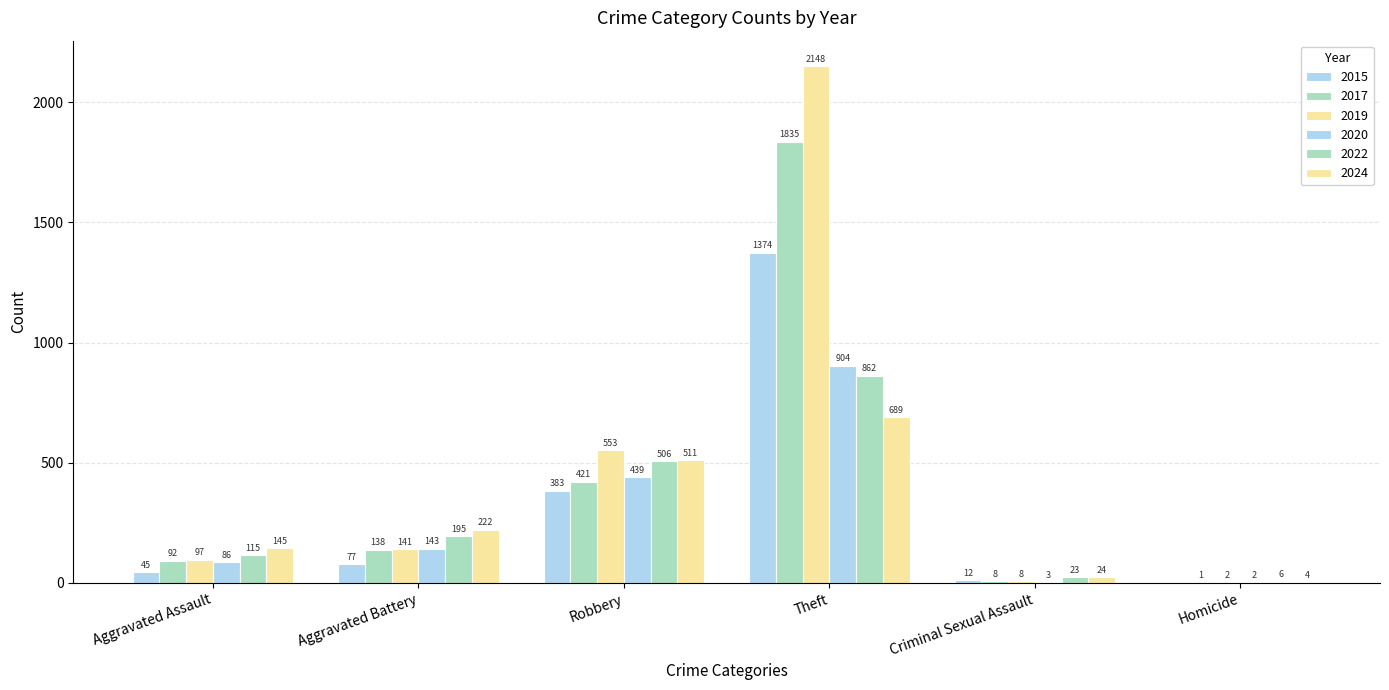

Does the chart contain stacked bars?

No